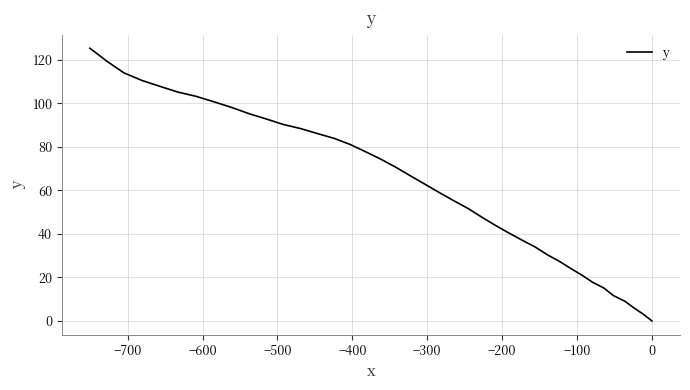

True or false: there are more than 0 points higher than both neighbors.

False